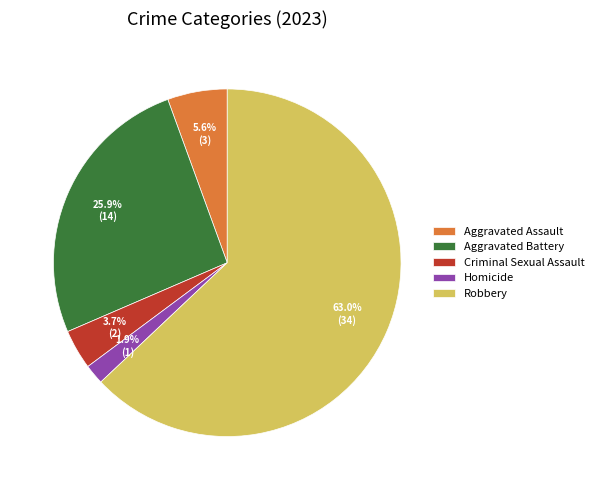

Is it true that Robbery is 71% of the pie?

False